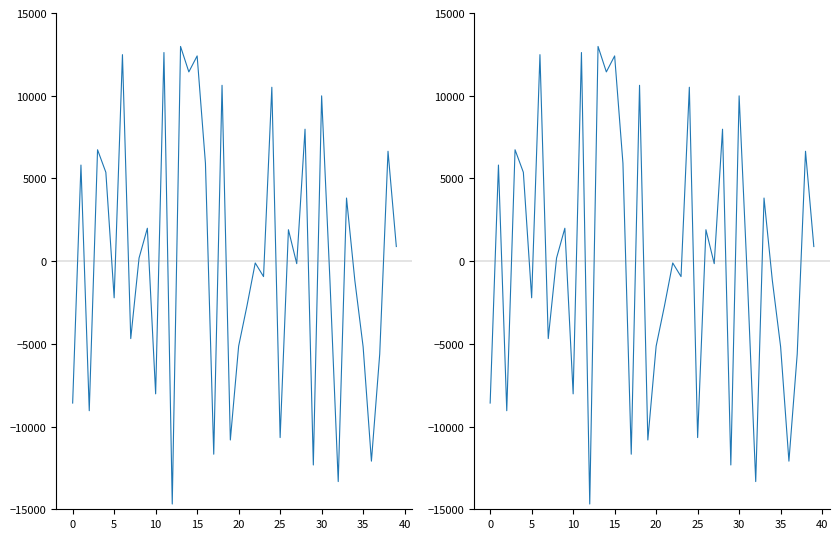

The chart shows a value of -151.7 at 27. True or false?

True